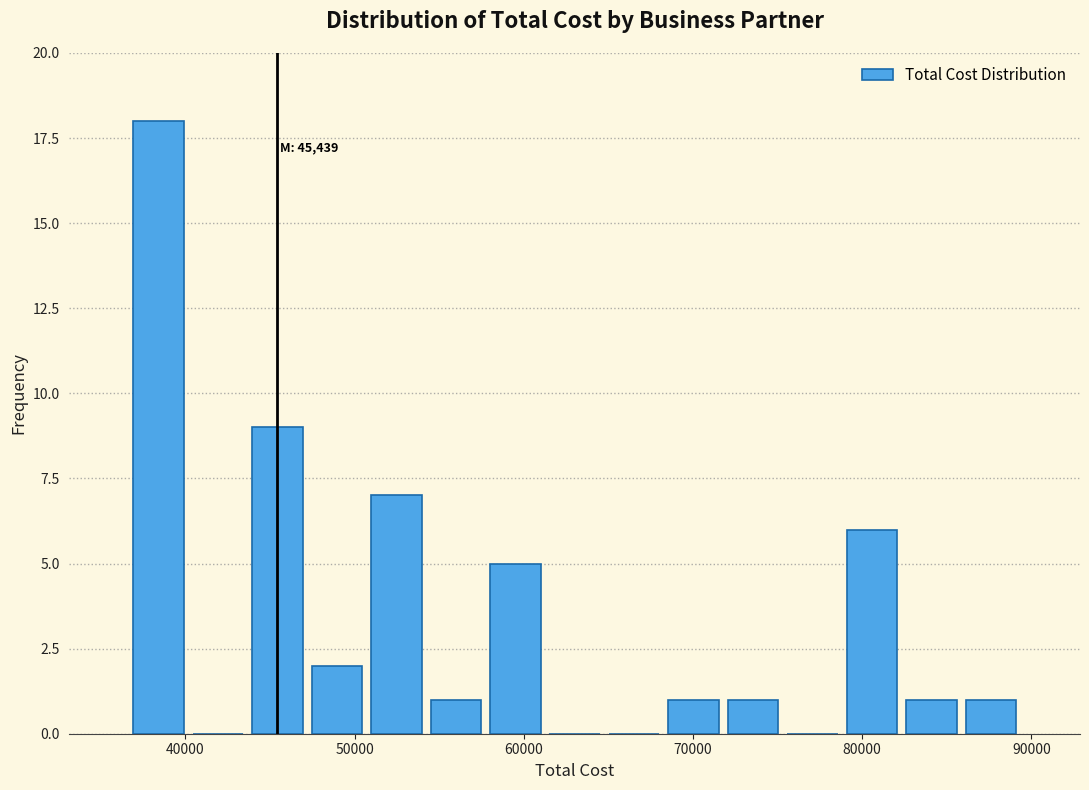

Read against the x-axis, roughly where is the centre of the tallest bar?

38000